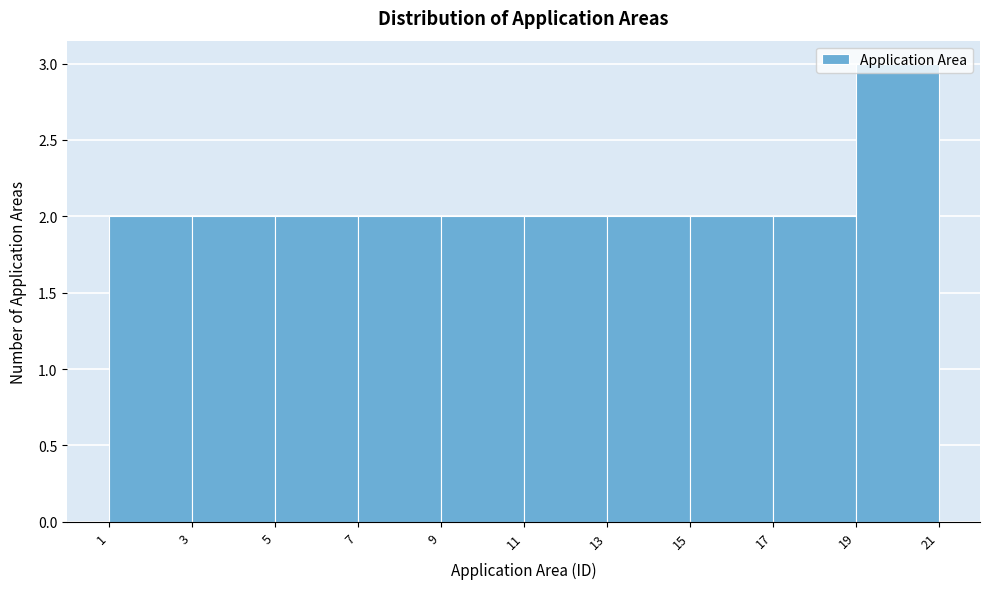

What is the height of the bar covering 19 to 21 on the x-axis? The values are not printed on the chart, so give them approximately, as read against the axis.

3